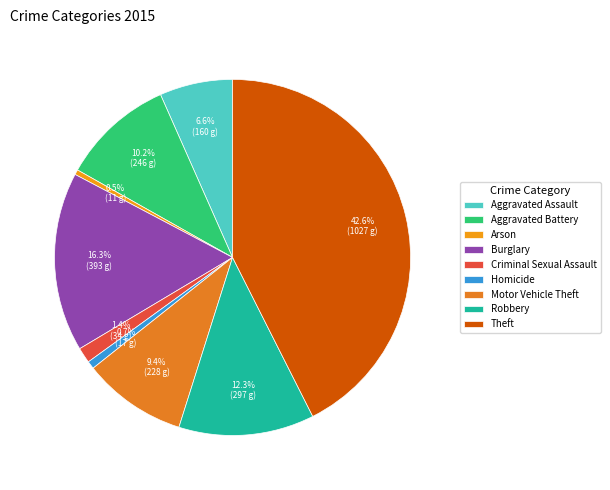

To the nearest percent, what portion does Criminal Sexual Assault represent?

1%